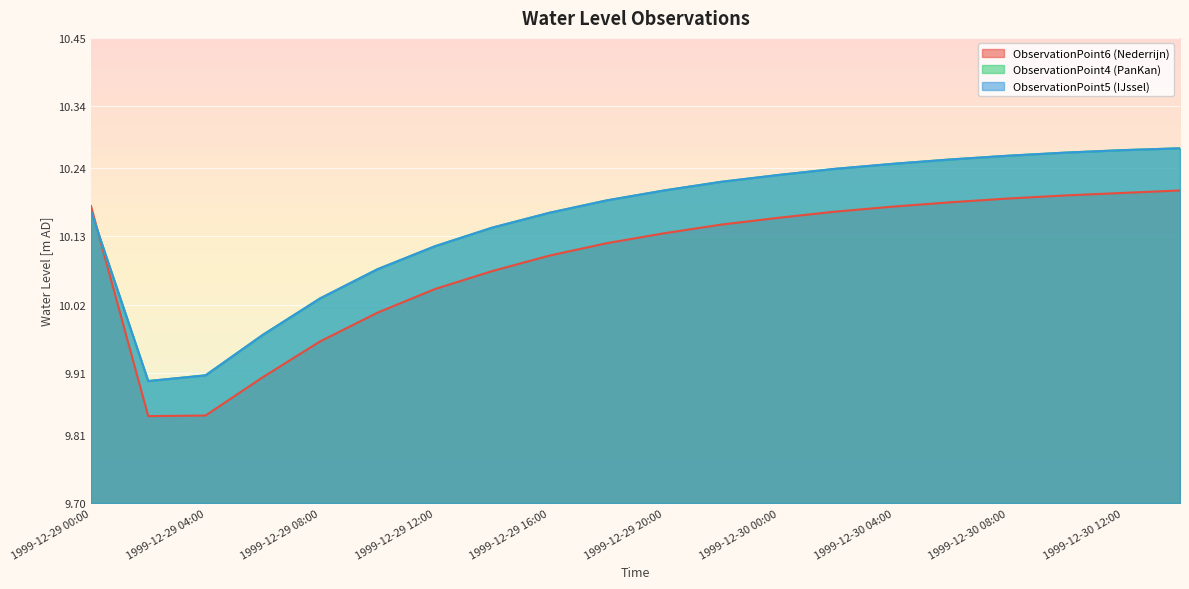

Which label corresponds to the largest value in the chart?

1999-12-30 14:00